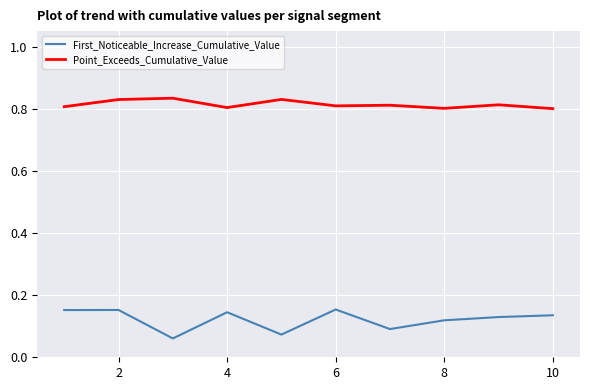

List the series in order of their overall mean, highest first.

Point_Exceeds_Cumulative_Value, First_Noticeable_Increase_Cumulative_Value